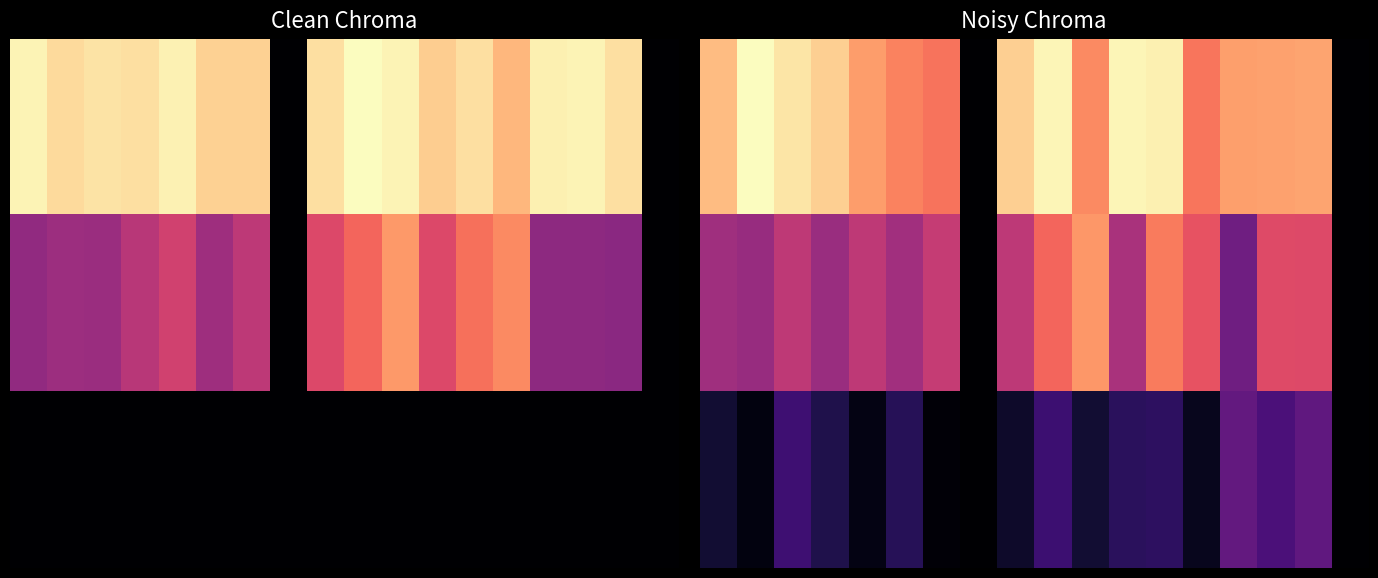

Rank the series by their maximum value, from highest to lowest.

0.0, 1.0, 2.0